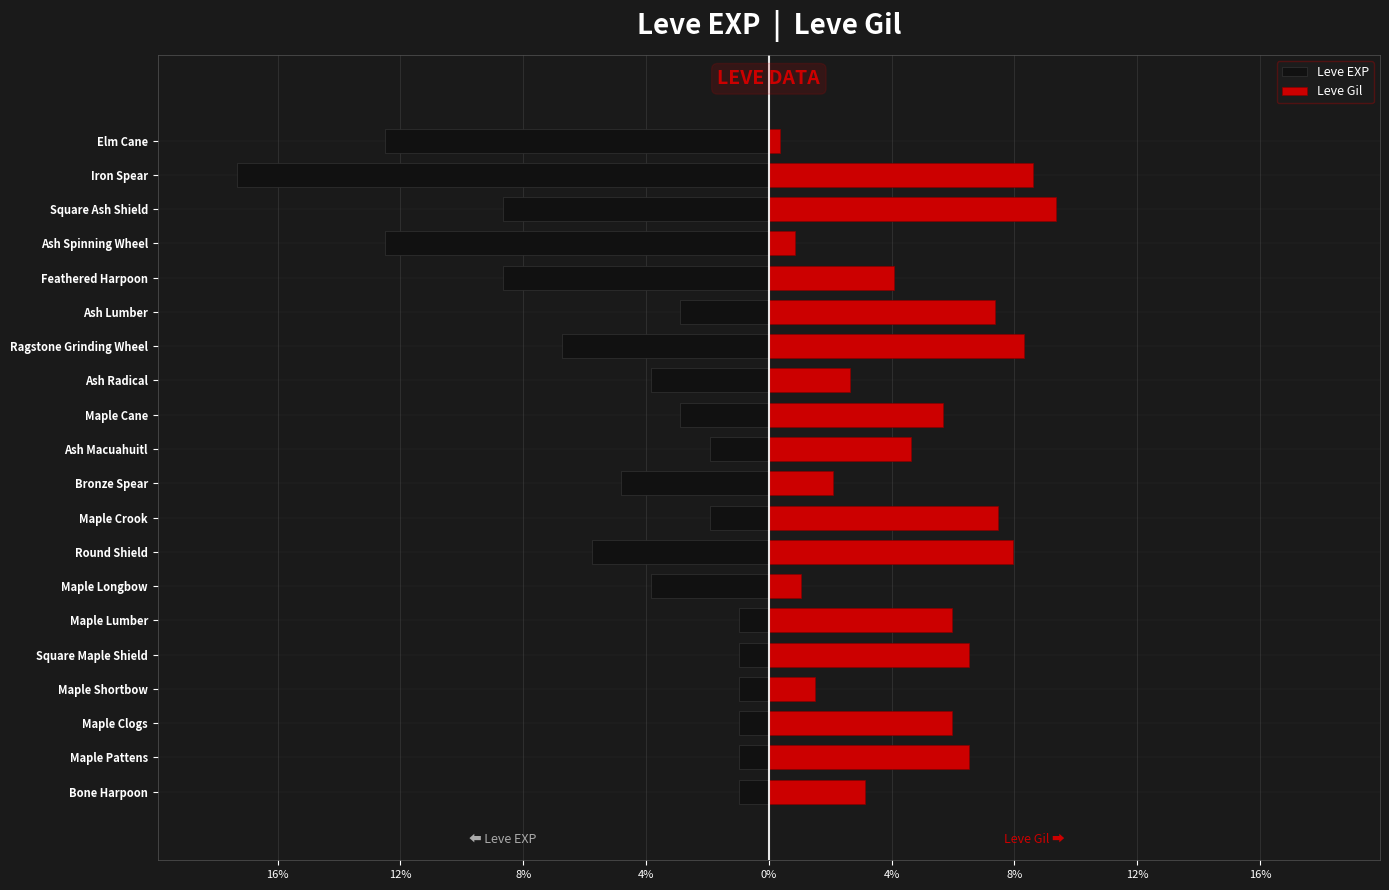

What is the value of the Leve EXP bar at the 1st from the left?

-1.0